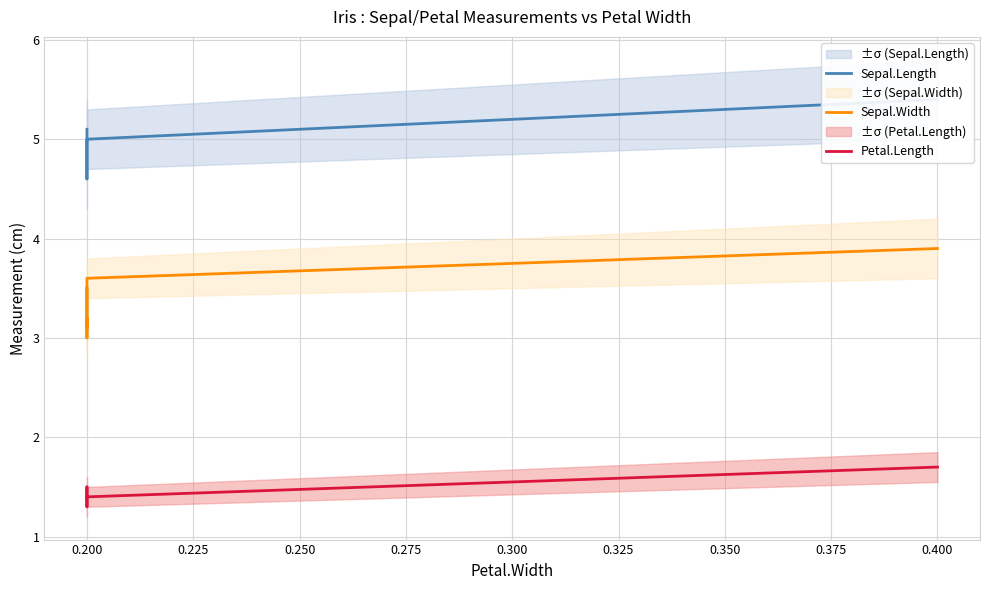

True or false: Sepal.Length and Sepal.Width intersect in this chart.

False